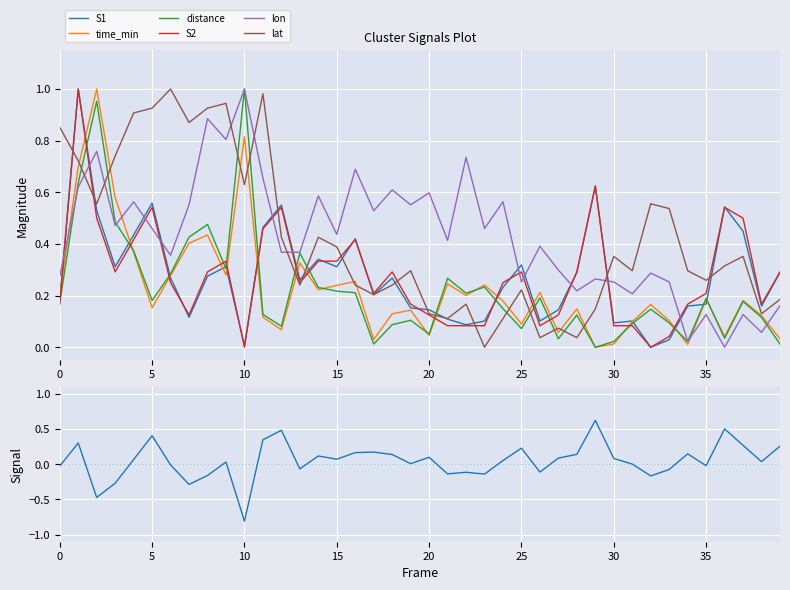

How many distinct data groups are displayed?

6